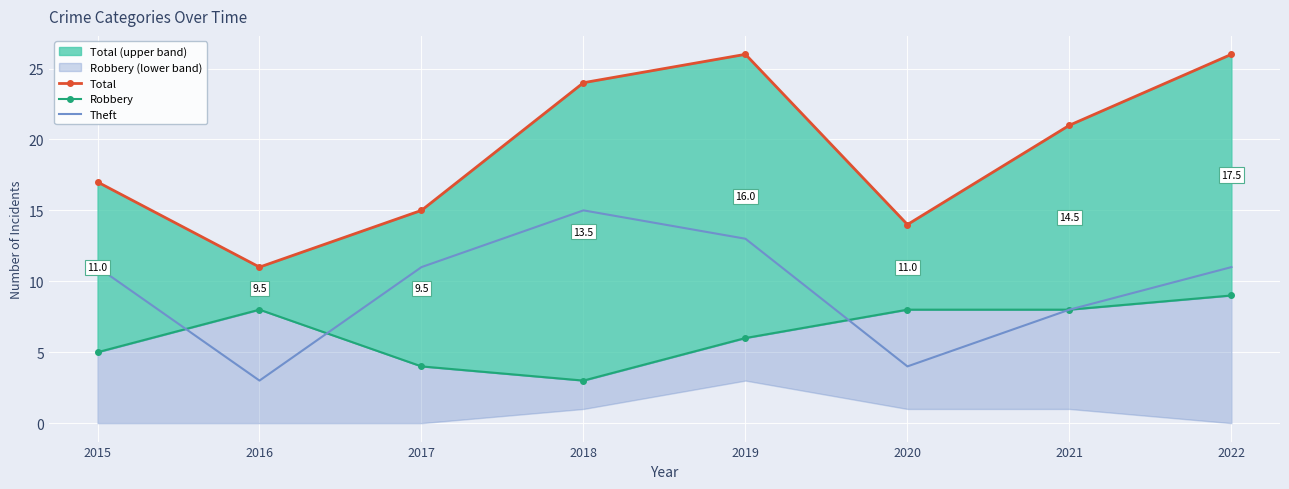

What is the sum of all Robbery values?

51